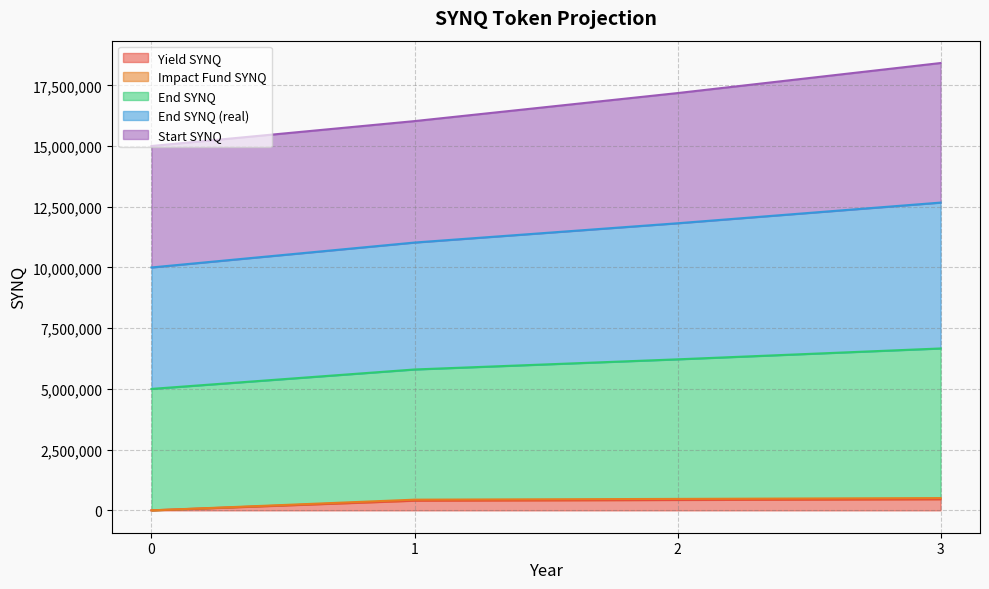

True or false: End SYNQ (real) and Impact Fund SYNQ cross at least once.

False